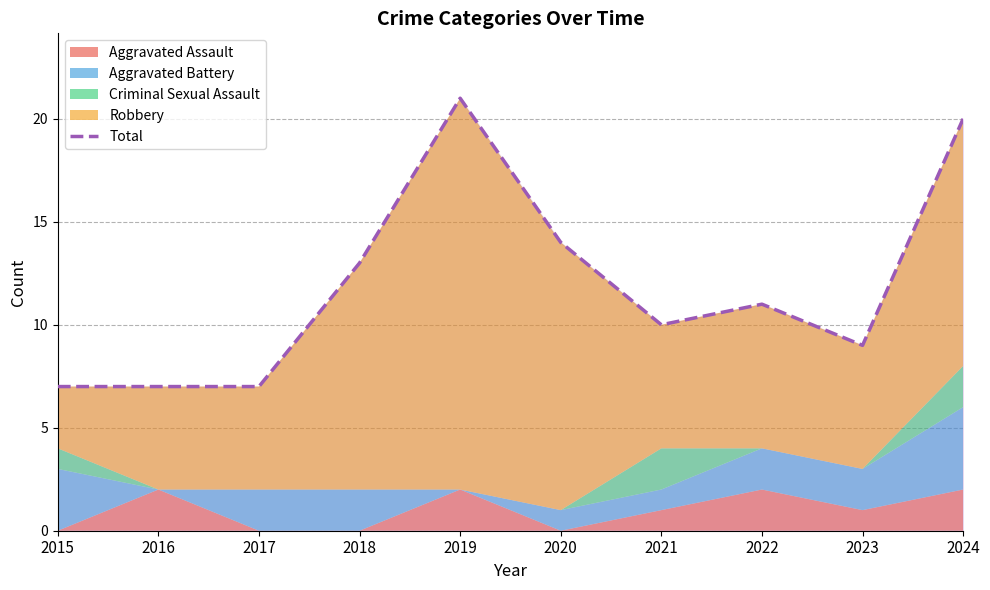

Reading right to left, transcribe all the data shown in this chart.

20	9	11	10	14	21	13	7	7	7